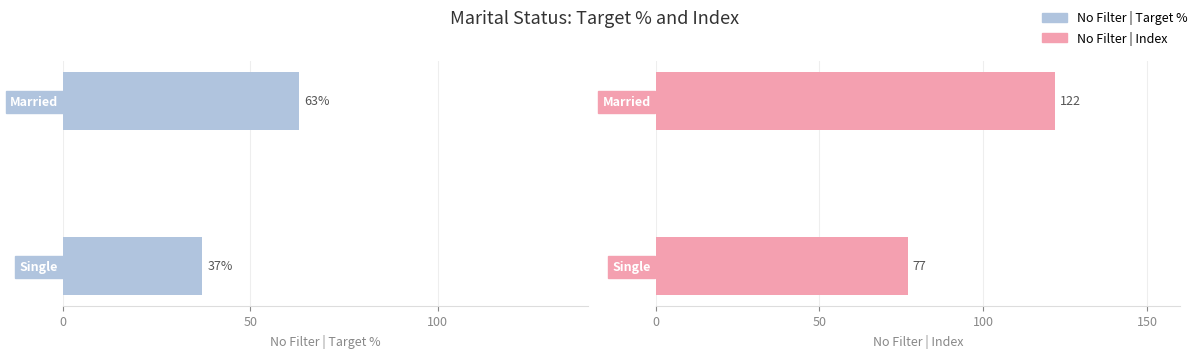

What are all the series names shown in the legend?

No Filter | Target %, No Filter | Index